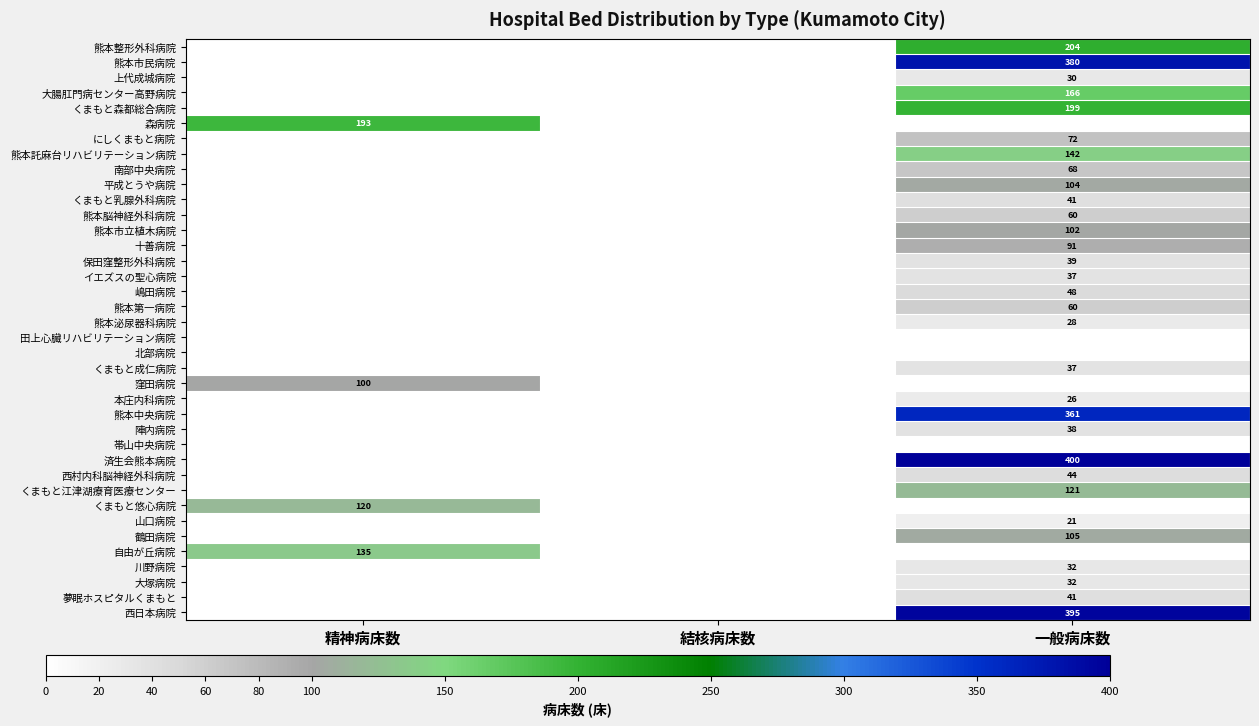

What is the greatest value displayed?

400